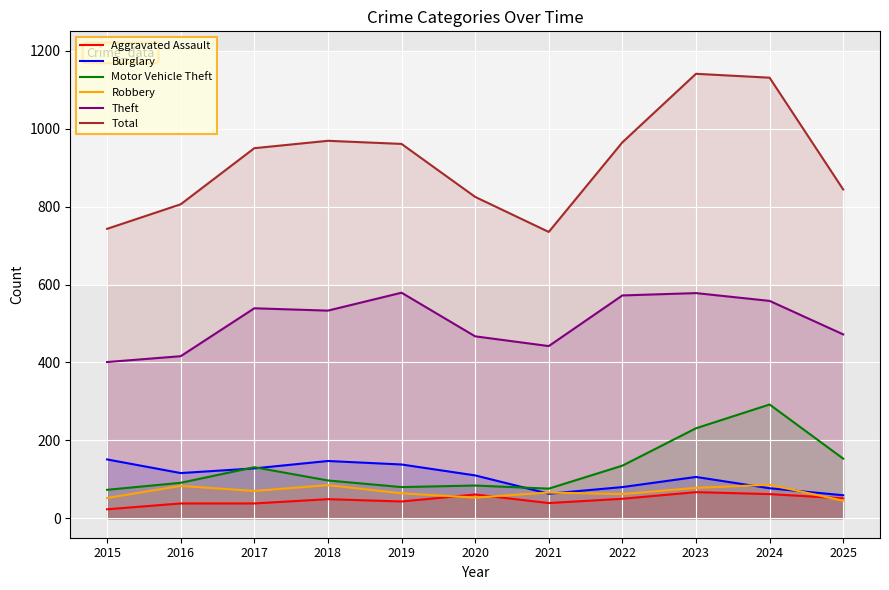

Reading left to right, what are all the values shown in this chart?

Aggravated Assault: 2015=23	2016=38	2017=38	2018=49	2019=43	2020=61	2021=39	2022=50	2023=67	2024=62	2025=51
Burglary: 2015=151	2016=116	2017=128	2018=147	2019=138	2020=110	2021=63	2022=80	2023=106	2024=77	2025=59
Motor Vehicle Theft: 2015=73	2016=91	2017=131	2018=97	2019=80	2020=84	2021=76	2022=135	2023=231	2024=292	2025=153
Robbery: 2015=52	2016=83	2017=70	2018=85	2019=64	2020=53	2021=66	2022=62	2023=78	2024=86	2025=45
Theft: 2015=401	2016=416	2017=539	2018=533	2019=579	2020=467	2021=442	2022=572	2023=578	2024=558	2025=472
Total: 2015=743	2016=806	2017=950	2018=969	2019=961	2020=825	2021=735	2022=965	2023=1141	2024=1131	2025=844